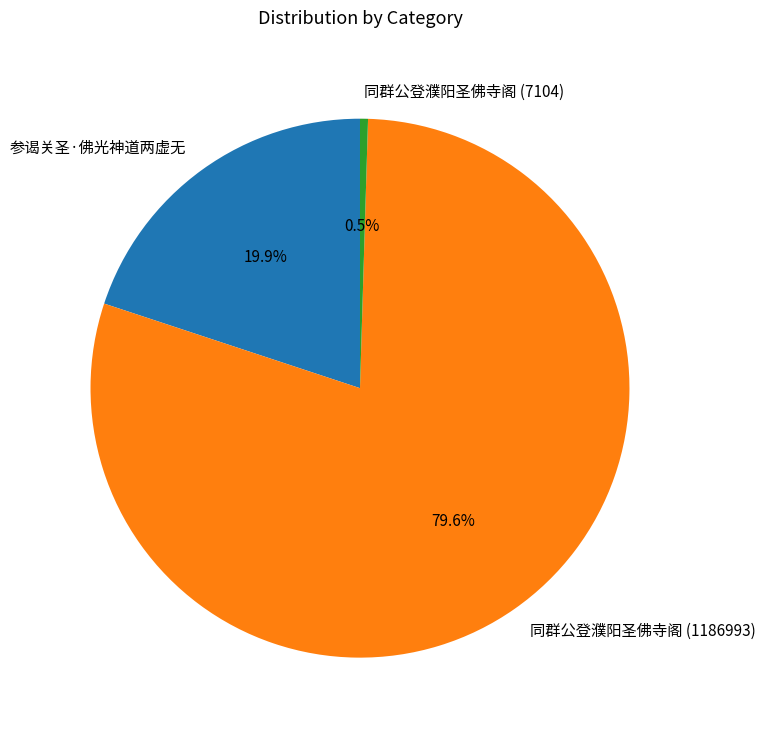

Between 参谒关圣·佛光神道两虚无 and 同群公登濮阳圣佛寺阁 (1186993), which is larger?

同群公登濮阳圣佛寺阁 (1186993)